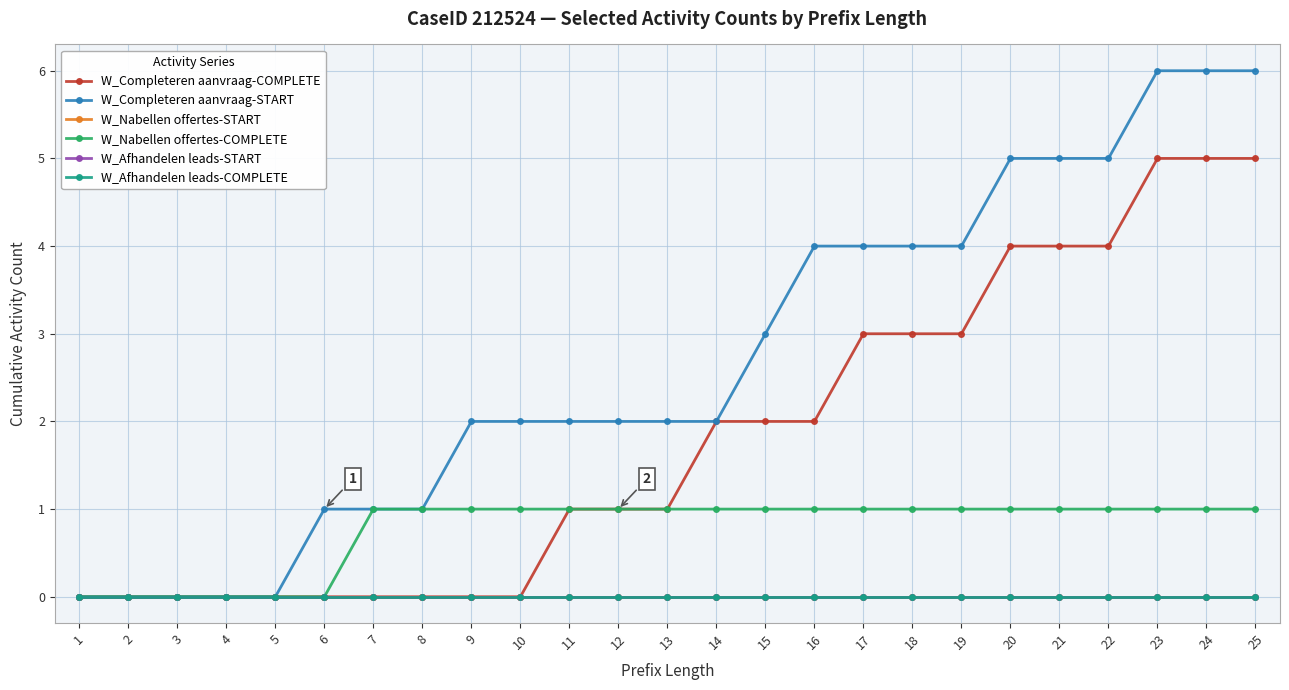

Which series has the largest range (max minus min)?

W_Completeren aanvraag-START